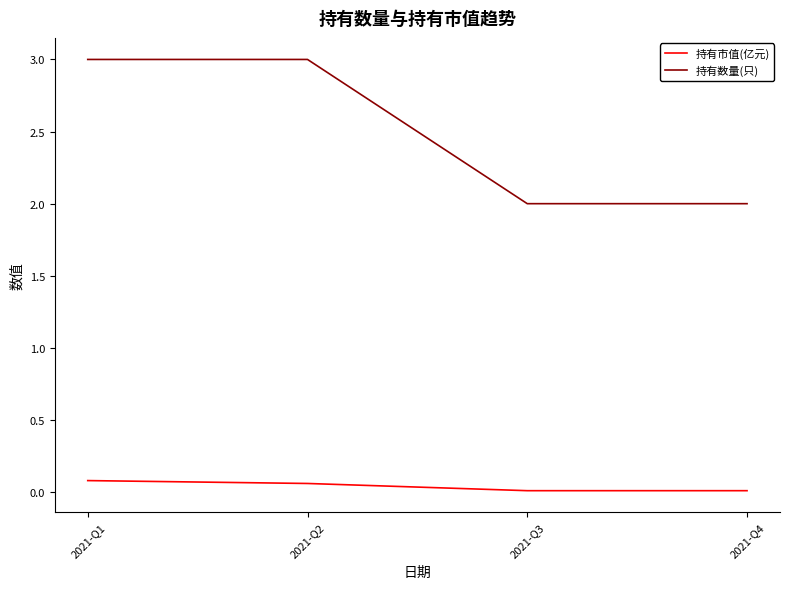

How many lines are shown in the chart?

2